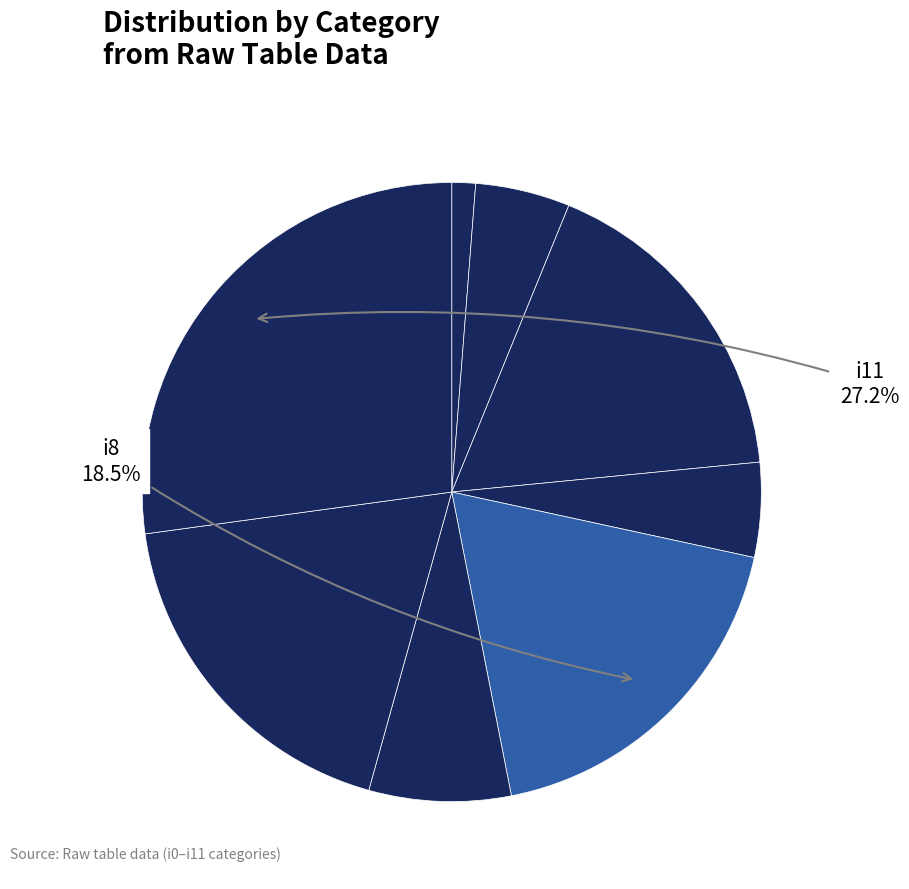

Rank the categories by value from lowest to highest.

i0, i1, i2, i3, i4, i5, i7, i9, i6, i8, i10, i11